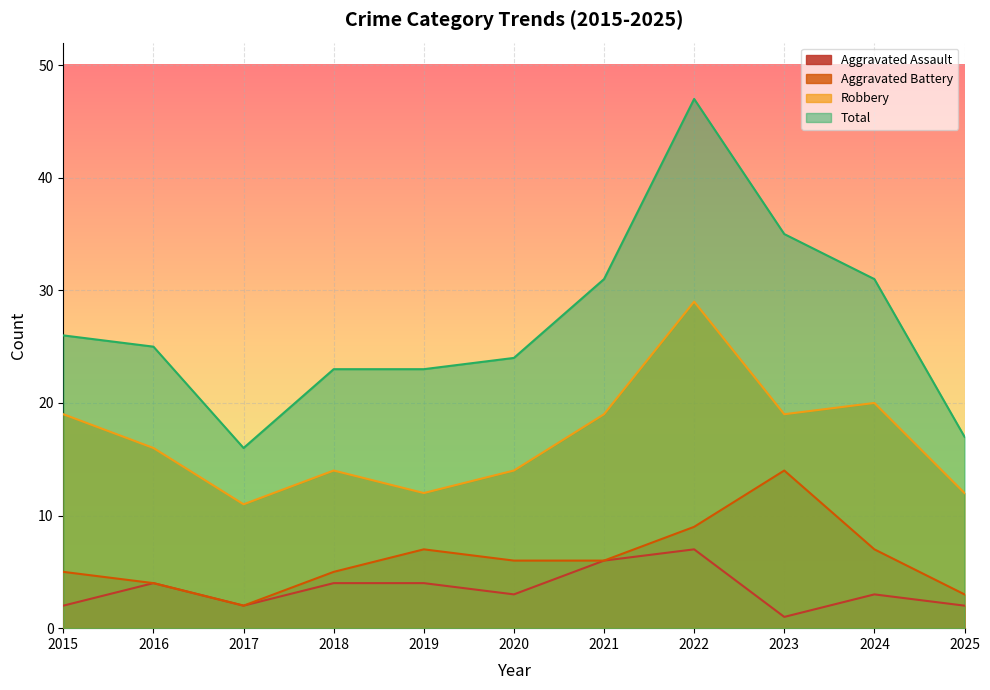

Which series has the largest total across all categories?

Total